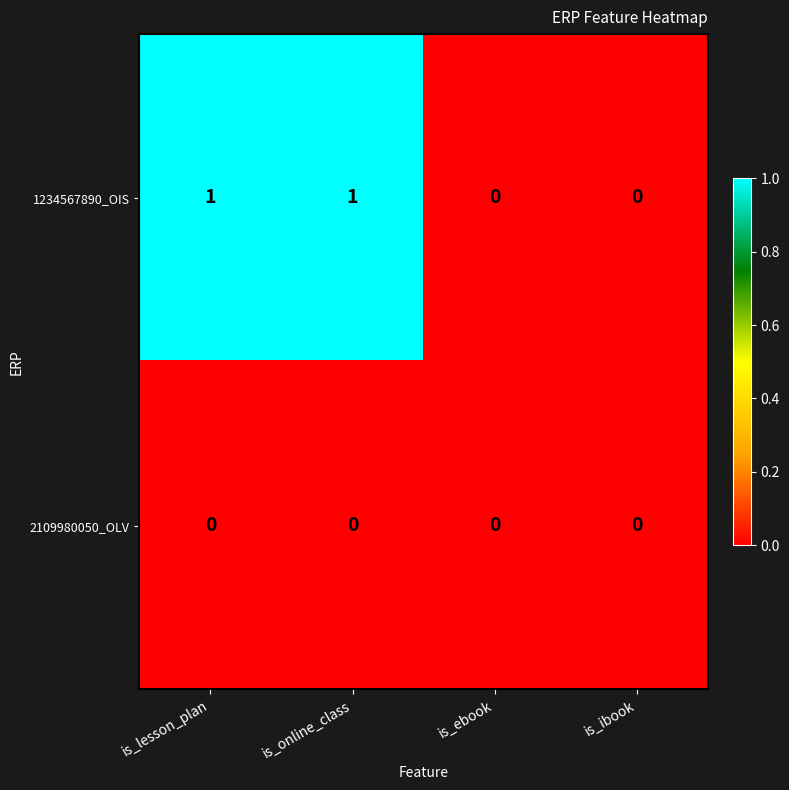

Which series has the largest total across all categories?

1234567890_OIS